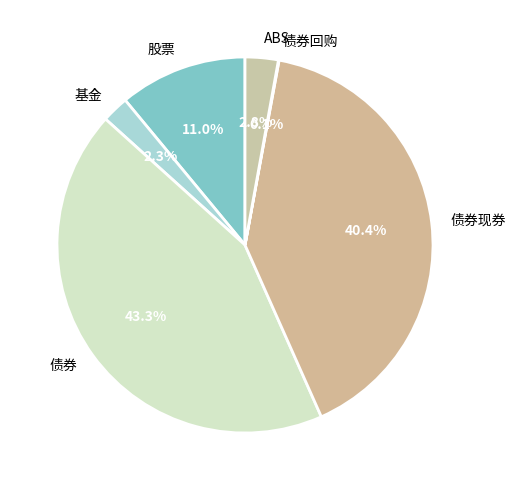

True or false: ABS accounts for 17% of the total.

False